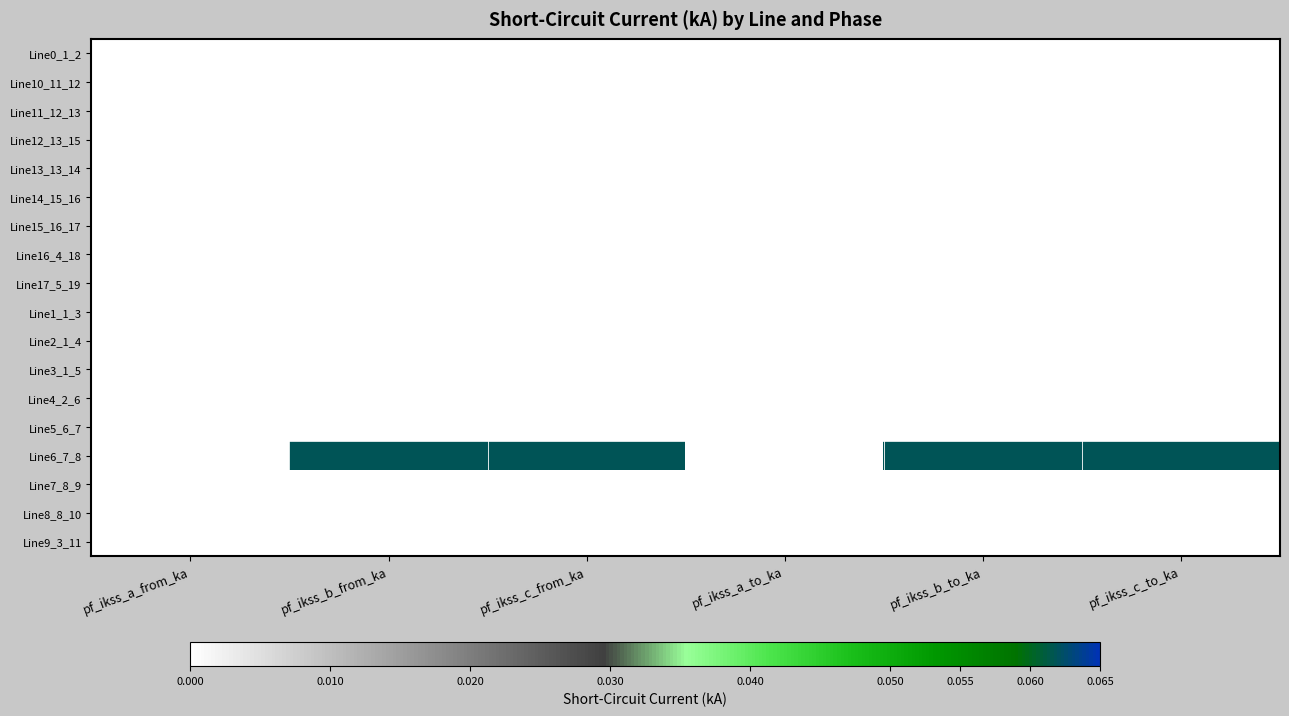

Which series has the largest total across all categories?

Line6_7_8